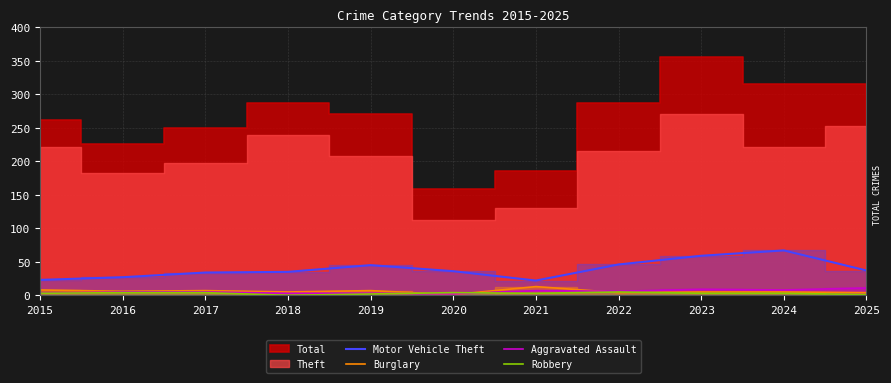

At which label is Aggravated Assault closest to 6?

2022